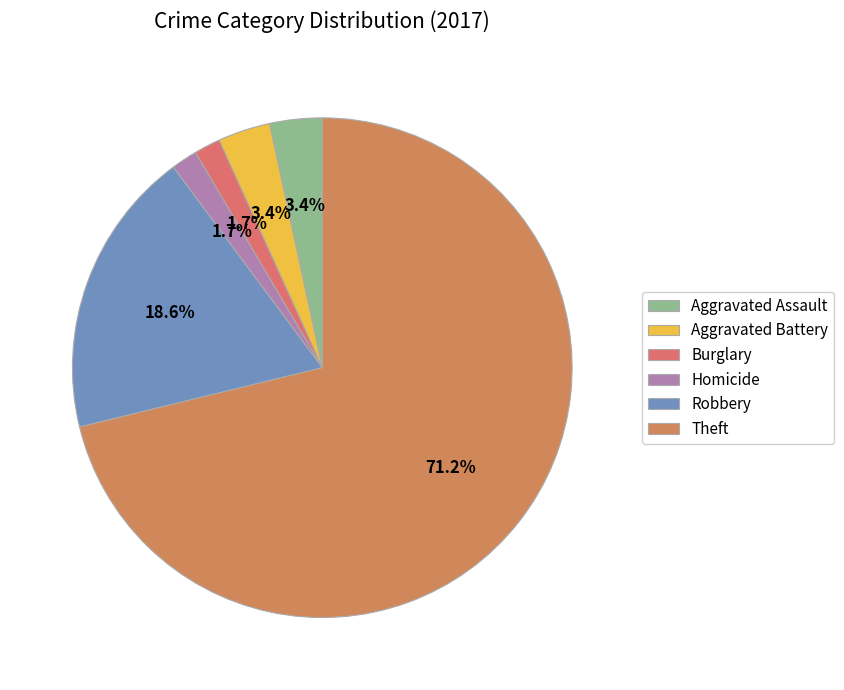

To the nearest percent, what portion does Aggravated Assault represent?

3%